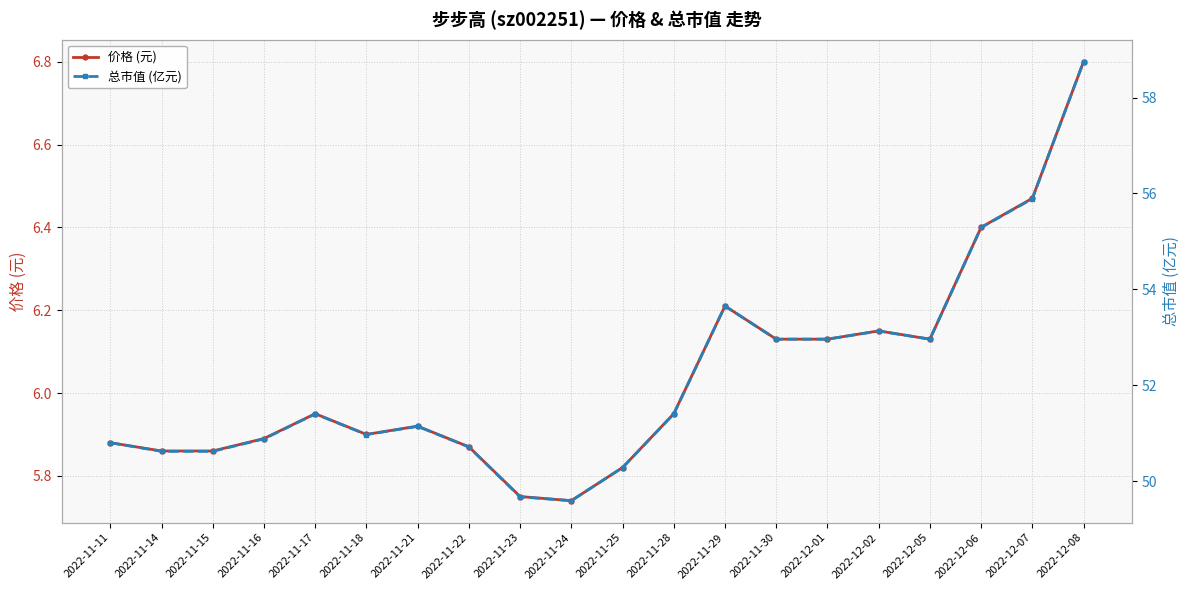

Between 2022-12-06 and 2022-11-22, which is larger?

2022-12-06